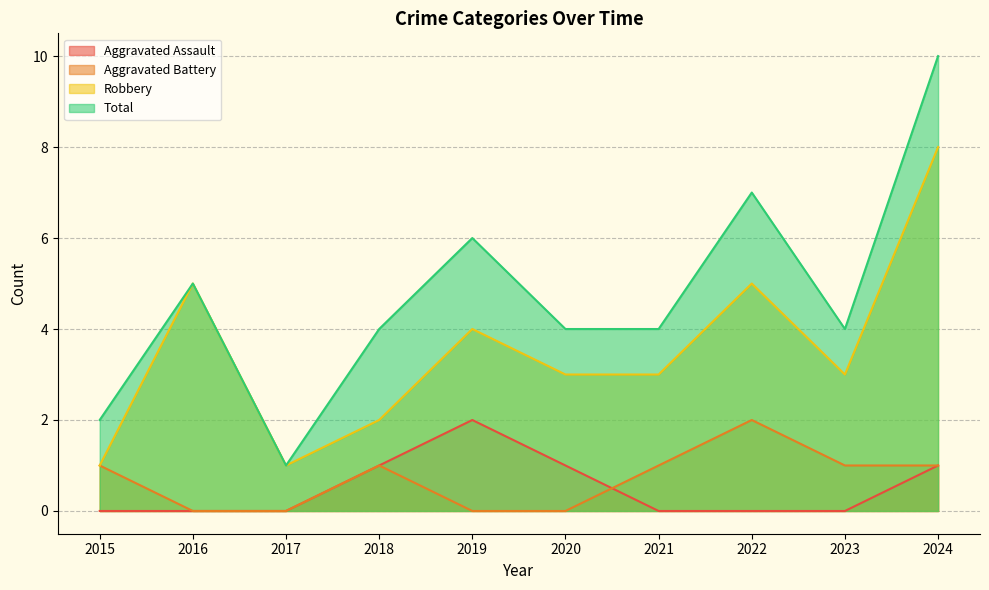

Rank the series by their maximum value, from lowest to highest.

Aggravated Assault, Aggravated Battery, Robbery, Total